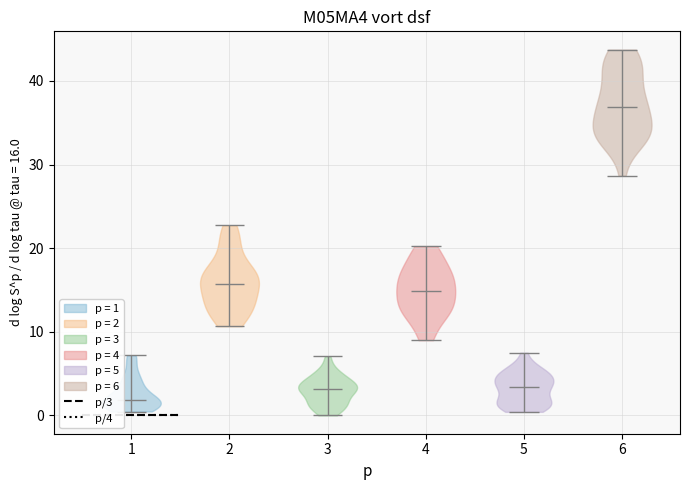

Which violin has the lowest median line?

1